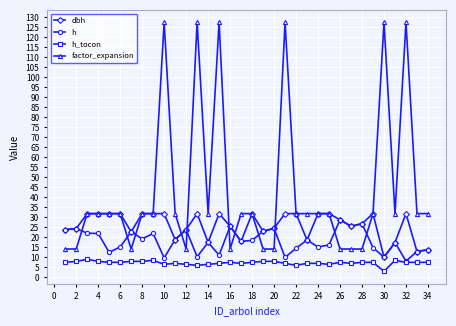

List the series in order of their peak value, lowest first.

h_tocon, h, dbh, factor_expansion